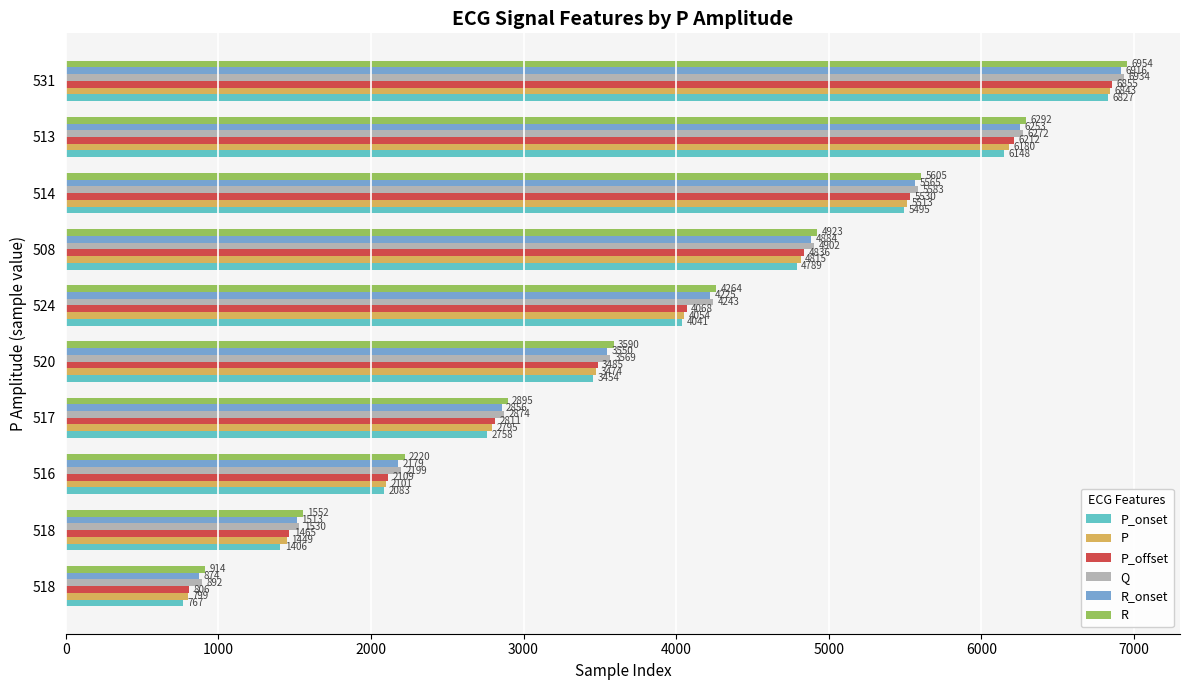

How many data points in R_onset are less than 4225?

5